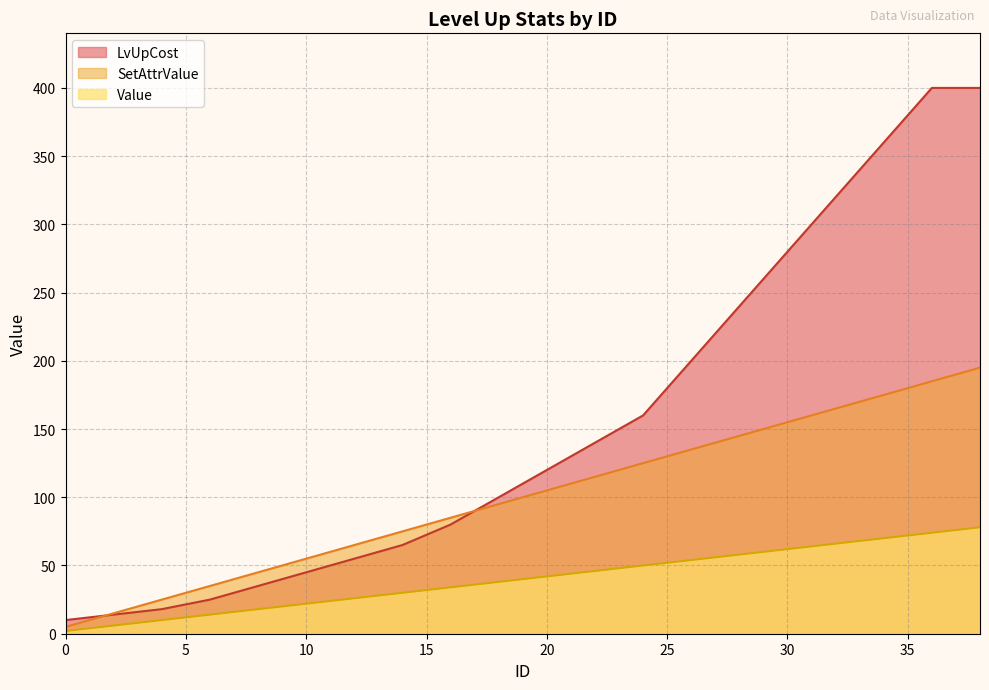

What is the maximum value shown in the chart?

400